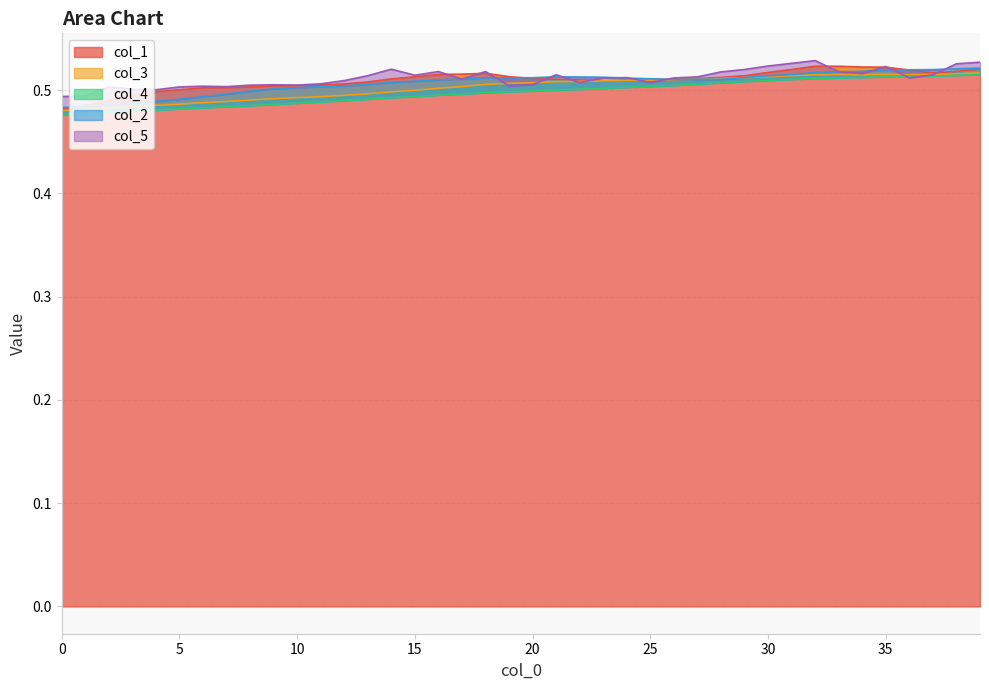

Which series has the largest range (max minus min)?

col_1